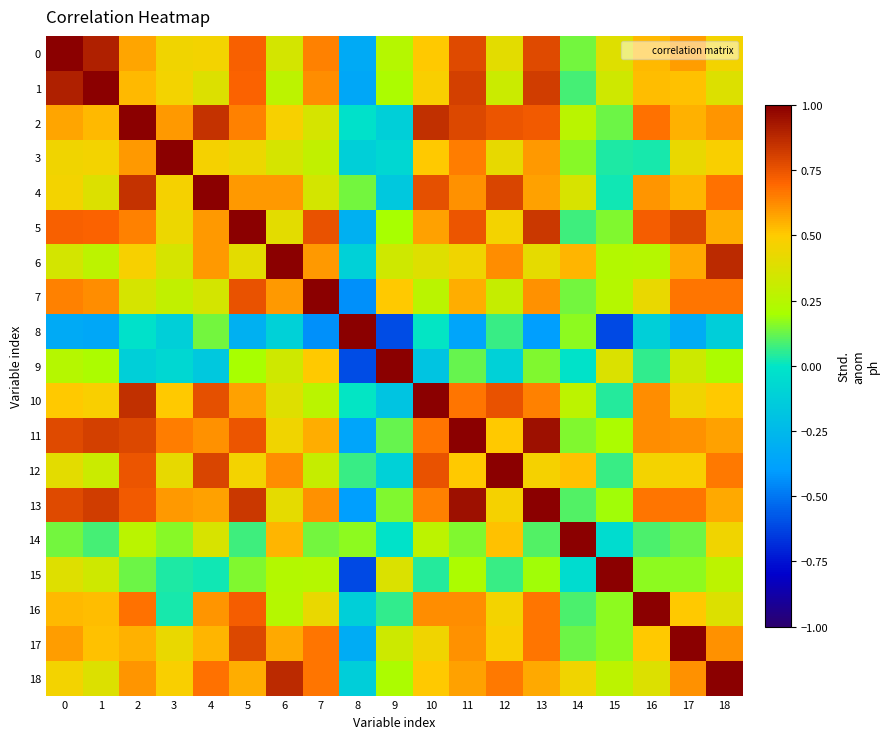

Which series has the widest spread of values?

8